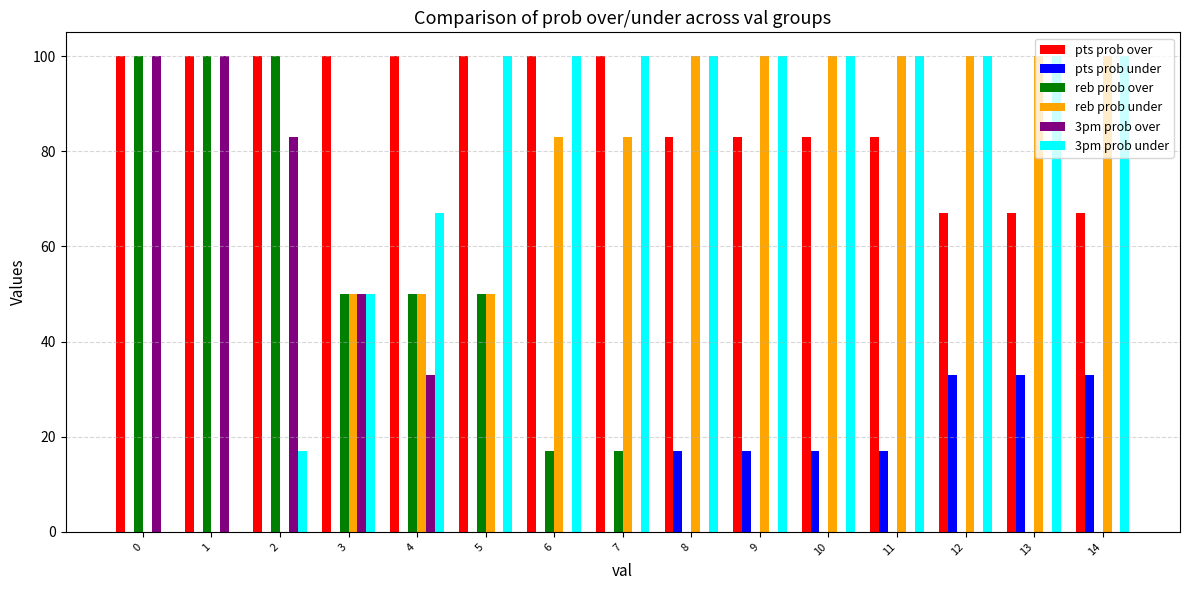

Reading left to right, list all the values displayed in this chart.

pts prob over: 100	100	100	100	100	100	100	100	83	83	83	83	67	67	67
pts prob under: 0	0	0	0	0	0	0	0	17	17	17	17	33	33	33
reb prob over: 100	100	100	50	50	50	17	17	0	0	0	0	0	0	0
reb prob under: 0	0	0	50	50	50	83	83	100	100	100	100	100	100	100
3pm prob over: 100	100	83	50	33	0	0	0	0	0	0	0	0	0	0
3pm prob under: 0	0	17	50	67	100	100	100	100	100	100	100	100	100	100